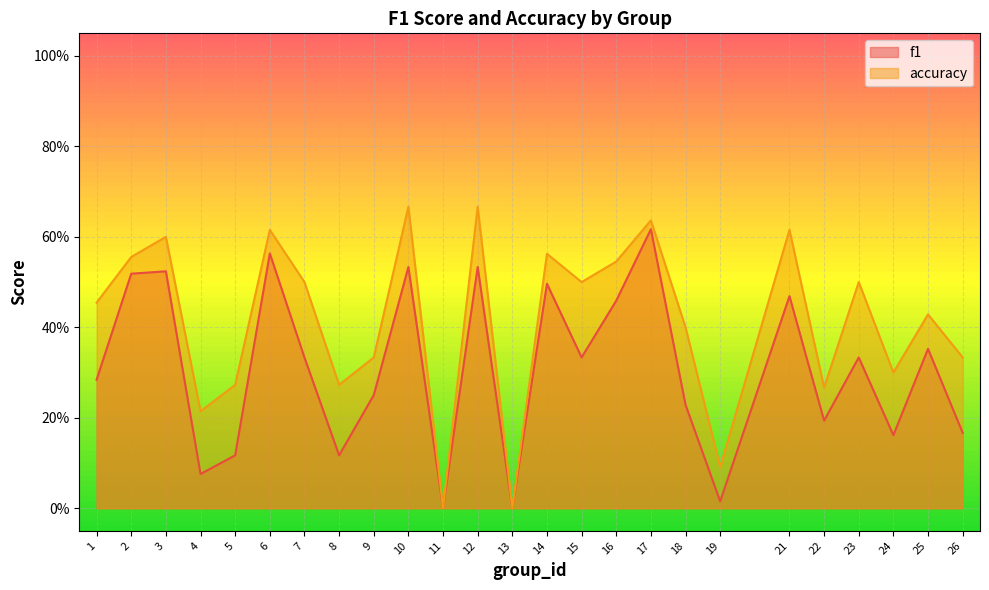

At which label does accuracy reach its peak?

10